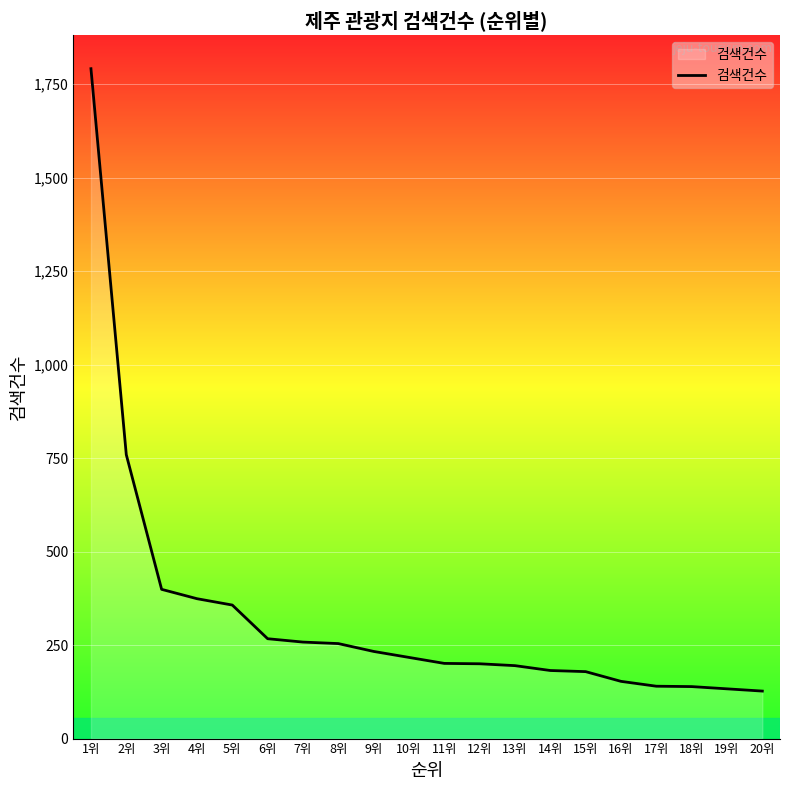

What is the change in value from 2위 to 7위?

-501